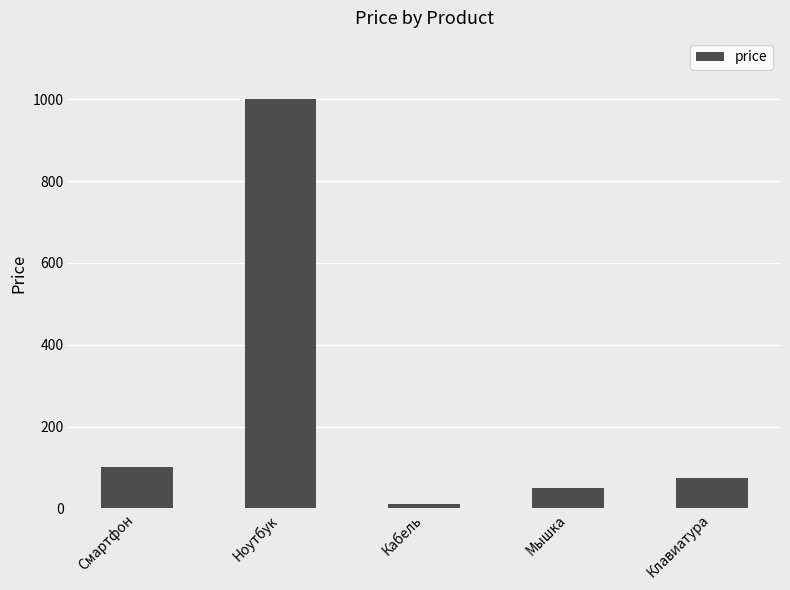

Which category has the lowest value across all series?

Кабель